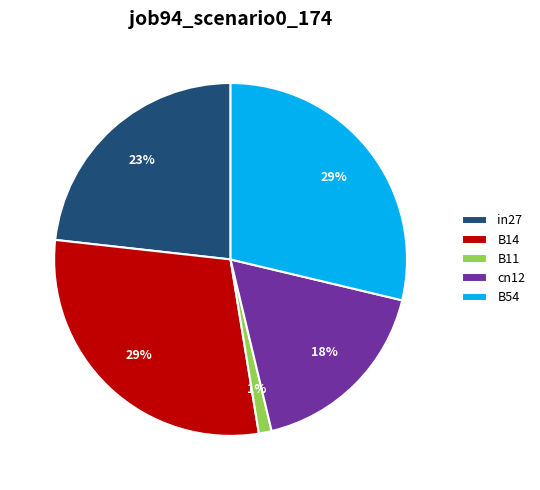

Which slice is the smallest?

B11